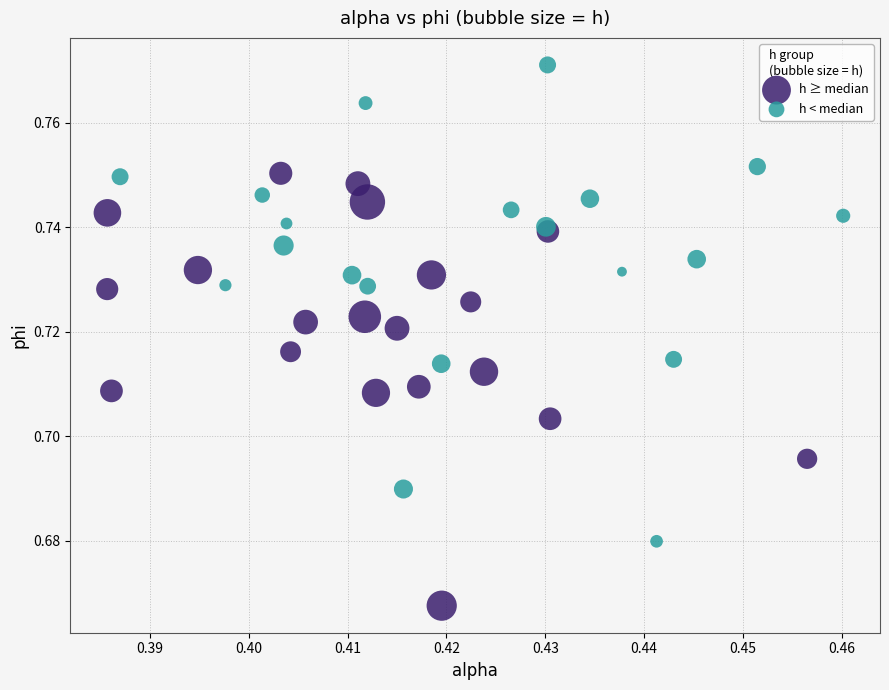

Which series contains the lowest Y value?

h ≥ median